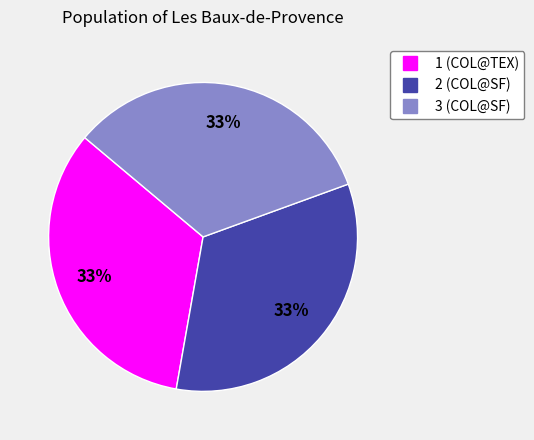

To the nearest percent, what percentage of the pie is 1?

33%